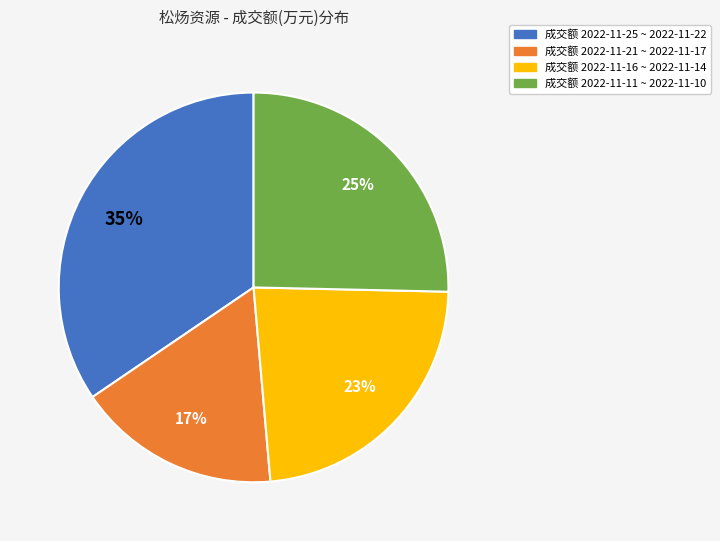

To the nearest percent, what percentage of the pie is 成交额 2022-11-21 ~ 2022-11-17?

17%